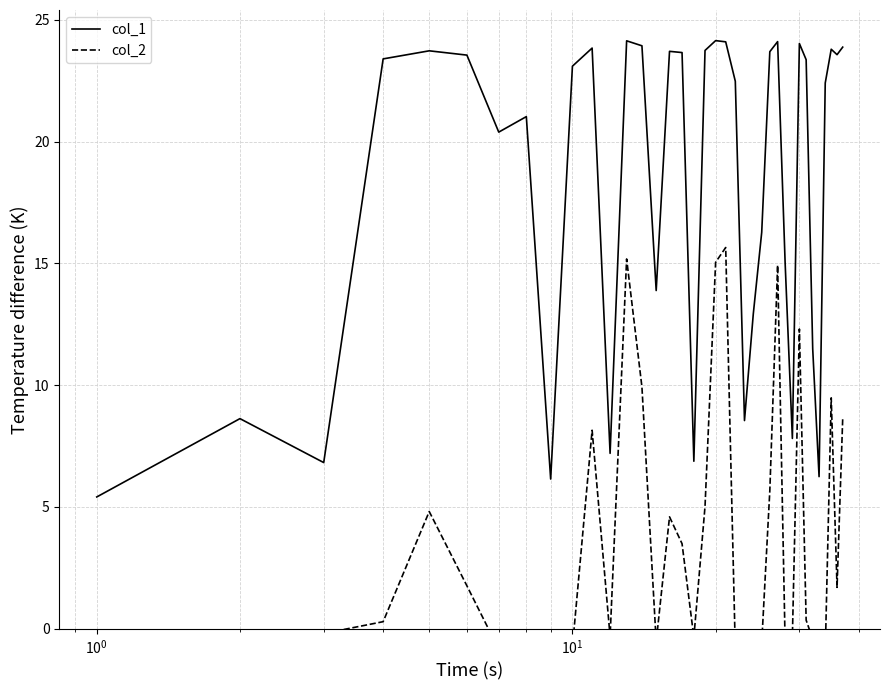

What is the lowest value of the col_1 series?

5.4